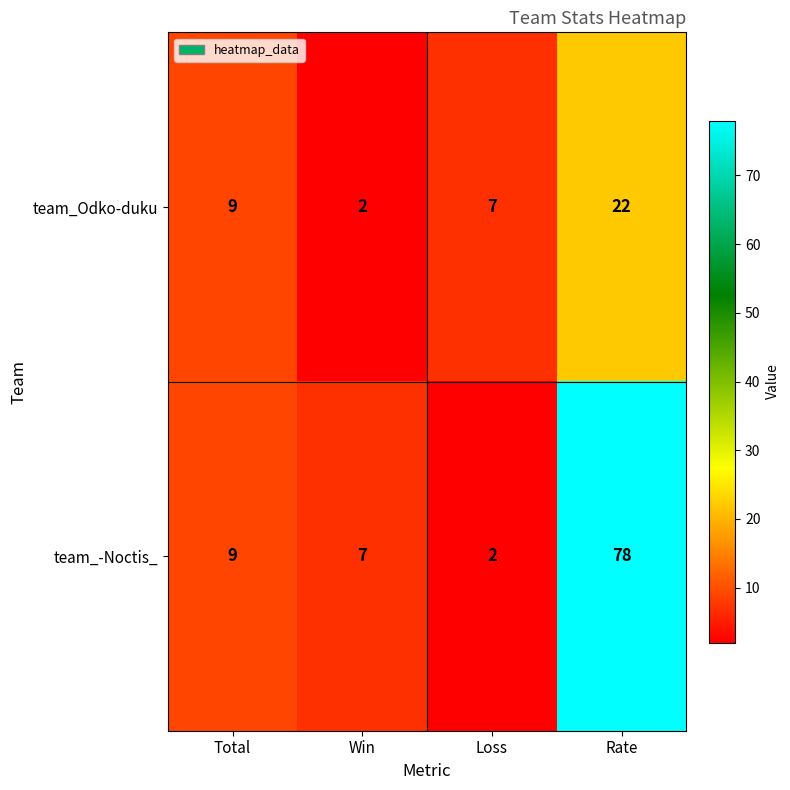

How many data points in team_-Noctis_ are less than 9?

2